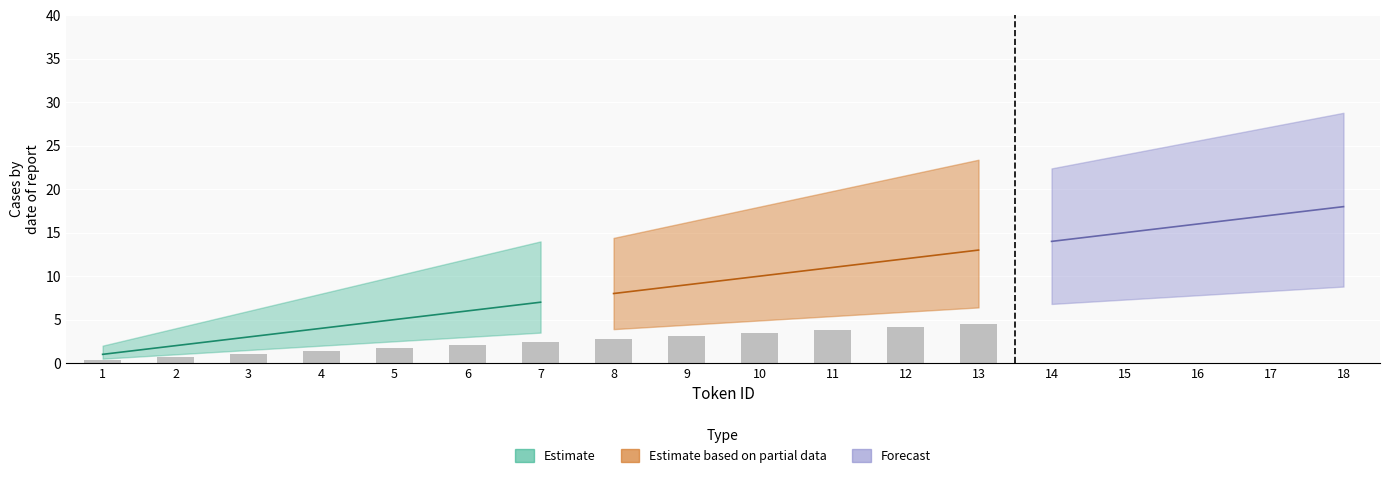

What is the lowest value of the Estimate series?

1